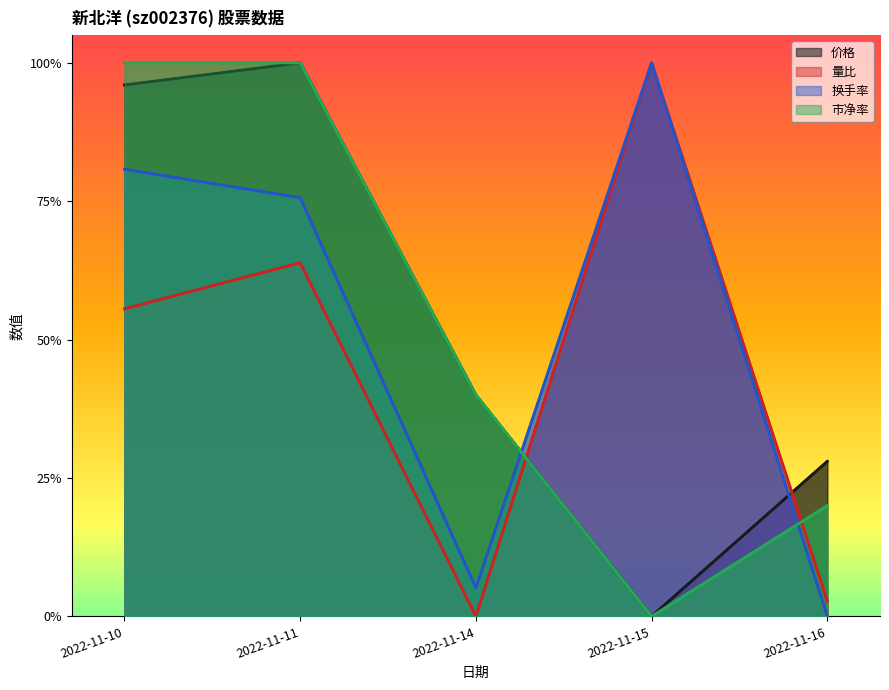

Reading left to right, list all the values displayed in this chart.

价格: 1.0	1.0	0.4	0.0	0.3
量比: 0.6	0.6	0.0	1.0	0.0
换手率: 0.8	0.8	0.1	1.0	0.0
市净率: 1.0	1.0	0.4	0.0	0.2